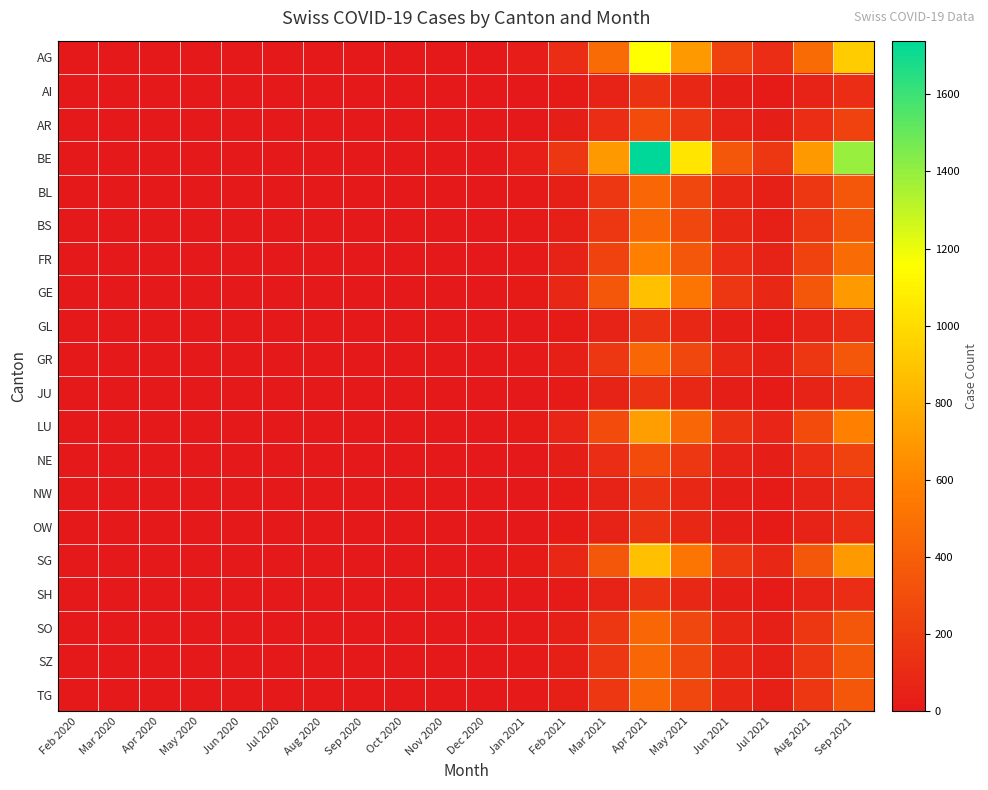

Reading left to right, extract all data points from this chart.

AG: Feb 2020=0	Mar 2020=0	Apr 2020=0	May 2020=0	Jun 2020=0	Jul 2020=0	Aug 2020=0	Sep 2020=0	Oct 2020=0	Nov 2020=0	Dec 2020=0	Jan 2021=23	Feb 2021=116	Mar 2021=464	Apr 2021=1159	May 2021=696	Jun 2021=232	Jul 2021=116	Aug 2021=464	Sep 2021=928
AI: Feb 2020=0	Mar 2020=0	Apr 2020=0	May 2020=0	Jun 2020=0	Jul 2020=0	Aug 2020=0	Sep 2020=0	Oct 2020=0	Nov 2020=0	Dec 2020=0	Jan 2021=3	Feb 2021=14	Mar 2021=58	Apr 2021=145	May 2021=87	Jun 2021=29	Jul 2021=14	Aug 2021=58	Sep 2021=116
AR: Feb 2020=0	Mar 2020=0	Apr 2020=0	May 2020=0	Jun 2020=0	Jul 2020=0	Aug 2020=0	Sep 2020=0	Oct 2020=0	Nov 2020=0	Dec 2020=0	Jan 2021=6	Feb 2021=29	Mar 2021=116	Apr 2021=290	May 2021=174	Jun 2021=58	Jul 2021=29	Aug 2021=116	Sep 2021=232
BE: Feb 2020=0	Mar 2020=0	Apr 2020=0	May 2020=0	Jun 2020=0	Jul 2020=0	Aug 2020=0	Sep 2020=0	Oct 2020=0	Nov 2020=0	Dec 2020=0	Jan 2021=35	Feb 2021=174	Mar 2021=696	Apr 2021=1739	May 2021=1043	Jun 2021=348	Jul 2021=174	Aug 2021=696	Sep 2021=1391
BL: Feb 2020=0	Mar 2020=0	Apr 2020=0	May 2020=0	Jun 2020=0	Jul 2020=0	Aug 2020=0	Sep 2020=0	Oct 2020=0	Nov 2020=0	Dec 2020=0	Jan 2021=9	Feb 2021=43	Mar 2021=174	Apr 2021=435	May 2021=261	Jun 2021=87	Jul 2021=43	Aug 2021=174	Sep 2021=348
BS: Feb 2020=0	Mar 2020=0	Apr 2020=0	May 2020=0	Jun 2020=0	Jul 2020=0	Aug 2020=0	Sep 2020=0	Oct 2020=0	Nov 2020=0	Dec 2020=0	Jan 2021=9	Feb 2021=43	Mar 2021=174	Apr 2021=435	May 2021=261	Jun 2021=87	Jul 2021=43	Aug 2021=174	Sep 2021=348
FR: Feb 2020=0	Mar 2020=0	Apr 2020=0	May 2020=0	Jun 2020=0	Jul 2020=0	Aug 2020=0	Sep 2020=0	Oct 2020=0	Nov 2020=0	Dec 2020=0	Jan 2021=12	Feb 2021=58	Mar 2021=232	Apr 2021=580	May 2021=348	Jun 2021=116	Jul 2021=58	Aug 2021=232	Sep 2021=464
GE: Feb 2020=0	Mar 2020=0	Apr 2020=0	May 2020=0	Jun 2020=0	Jul 2020=0	Aug 2020=0	Sep 2020=0	Oct 2020=0	Nov 2020=0	Dec 2020=0	Jan 2021=17	Feb 2021=87	Mar 2021=348	Apr 2021=870	May 2021=522	Jun 2021=174	Jul 2021=87	Aug 2021=348	Sep 2021=696
GL: Feb 2020=0	Mar 2020=0	Apr 2020=0	May 2020=0	Jun 2020=0	Jul 2020=0	Aug 2020=0	Sep 2020=0	Oct 2020=0	Nov 2020=0	Dec 2020=0	Jan 2021=3	Feb 2021=14	Mar 2021=58	Apr 2021=145	May 2021=87	Jun 2021=29	Jul 2021=14	Aug 2021=58	Sep 2021=116
GR: Feb 2020=0	Mar 2020=0	Apr 2020=0	May 2020=0	Jun 2020=0	Jul 2020=0	Aug 2020=0	Sep 2020=0	Oct 2020=0	Nov 2020=0	Dec 2020=0	Jan 2021=9	Feb 2021=43	Mar 2021=174	Apr 2021=435	May 2021=261	Jun 2021=87	Jul 2021=43	Aug 2021=174	Sep 2021=348
JU: Feb 2020=0	Mar 2020=0	Apr 2020=0	May 2020=0	Jun 2020=0	Jul 2020=0	Aug 2020=0	Sep 2020=0	Oct 2020=0	Nov 2020=0	Dec 2020=0	Jan 2021=3	Feb 2021=14	Mar 2021=58	Apr 2021=145	May 2021=87	Jun 2021=29	Jul 2021=14	Aug 2021=58	Sep 2021=116
LU: Feb 2020=0	Mar 2020=0	Apr 2020=0	May 2020=0	Jun 2020=0	Jul 2020=0	Aug 2020=0	Sep 2020=0	Oct 2020=0	Nov 2020=0	Dec 2020=0	Jan 2021=14	Feb 2021=72	Mar 2021=290	Apr 2021=725	May 2021=435	Jun 2021=145	Jul 2021=72	Aug 2021=290	Sep 2021=580
NE: Feb 2020=0	Mar 2020=0	Apr 2020=0	May 2020=0	Jun 2020=0	Jul 2020=0	Aug 2020=0	Sep 2020=0	Oct 2020=0	Nov 2020=0	Dec 2020=0	Jan 2021=6	Feb 2021=29	Mar 2021=116	Apr 2021=290	May 2021=174	Jun 2021=58	Jul 2021=29	Aug 2021=116	Sep 2021=232
NW: Feb 2020=0	Mar 2020=0	Apr 2020=0	May 2020=0	Jun 2020=0	Jul 2020=0	Aug 2020=0	Sep 2020=0	Oct 2020=0	Nov 2020=0	Dec 2020=0	Jan 2021=3	Feb 2021=14	Mar 2021=58	Apr 2021=145	May 2021=87	Jun 2021=29	Jul 2021=14	Aug 2021=58	Sep 2021=116
OW: Feb 2020=0	Mar 2020=0	Apr 2020=0	May 2020=0	Jun 2020=0	Jul 2020=0	Aug 2020=0	Sep 2020=0	Oct 2020=0	Nov 2020=0	Dec 2020=0	Jan 2021=3	Feb 2021=14	Mar 2021=58	Apr 2021=145	May 2021=87	Jun 2021=29	Jul 2021=14	Aug 2021=58	Sep 2021=116
SG: Feb 2020=0	Mar 2020=0	Apr 2020=0	May 2020=0	Jun 2020=0	Jul 2020=0	Aug 2020=0	Sep 2020=0	Oct 2020=0	Nov 2020=0	Dec 2020=0	Jan 2021=17	Feb 2021=87	Mar 2021=348	Apr 2021=870	May 2021=522	Jun 2021=174	Jul 2021=87	Aug 2021=348	Sep 2021=696
SH: Feb 2020=0	Mar 2020=0	Apr 2020=0	May 2020=0	Jun 2020=0	Jul 2020=0	Aug 2020=0	Sep 2020=0	Oct 2020=0	Nov 2020=0	Dec 2020=0	Jan 2021=3	Feb 2021=14	Mar 2021=58	Apr 2021=145	May 2021=87	Jun 2021=29	Jul 2021=14	Aug 2021=58	Sep 2021=116
SO: Feb 2020=0	Mar 2020=0	Apr 2020=0	May 2020=0	Jun 2020=0	Jul 2020=0	Aug 2020=0	Sep 2020=0	Oct 2020=0	Nov 2020=0	Dec 2020=0	Jan 2021=9	Feb 2021=43	Mar 2021=174	Apr 2021=435	May 2021=261	Jun 2021=87	Jul 2021=43	Aug 2021=174	Sep 2021=348
SZ: Feb 2020=0	Mar 2020=0	Apr 2020=0	May 2020=0	Jun 2020=0	Jul 2020=0	Aug 2020=0	Sep 2020=0	Oct 2020=0	Nov 2020=0	Dec 2020=0	Jan 2021=9	Feb 2021=43	Mar 2021=174	Apr 2021=435	May 2021=261	Jun 2021=87	Jul 2021=43	Aug 2021=174	Sep 2021=348
TG: Feb 2020=0	Mar 2020=0	Apr 2020=0	May 2020=0	Jun 2020=0	Jul 2020=0	Aug 2020=0	Sep 2020=0	Oct 2020=0	Nov 2020=0	Dec 2020=0	Jan 2021=9	Feb 2021=43	Mar 2021=174	Apr 2021=435	May 2021=261	Jun 2021=87	Jul 2021=43	Aug 2021=174	Sep 2021=348